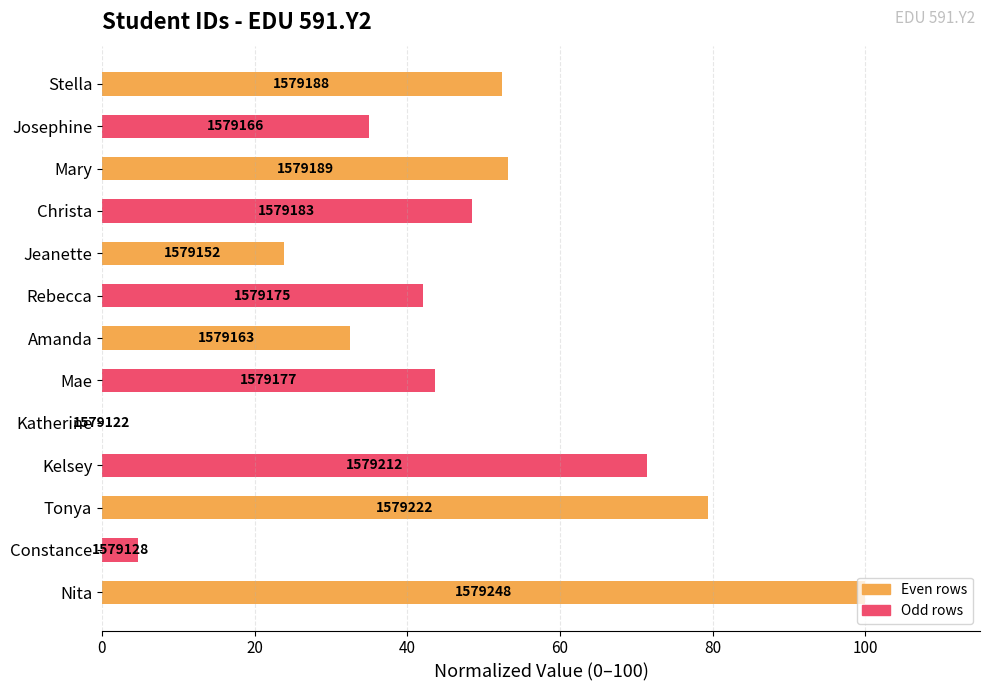

Are the bars horizontal?

Yes